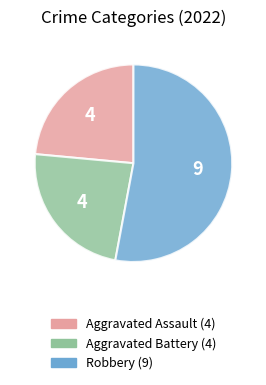

Is there a majority slice in this chart?

Yes